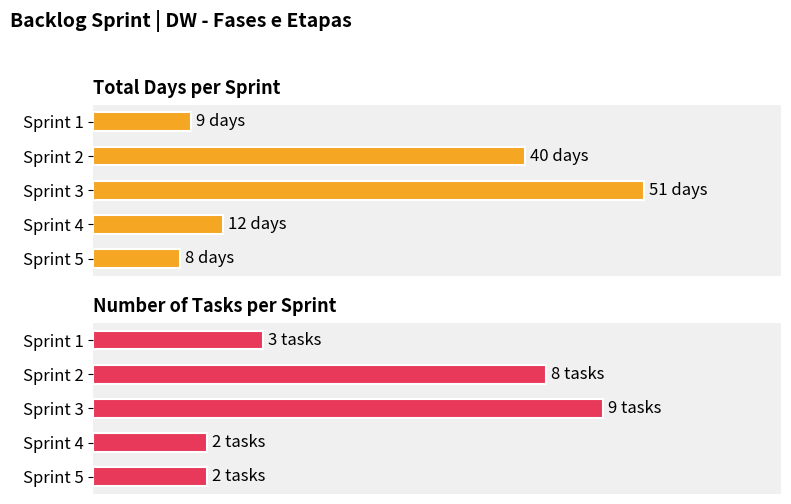

What is the lowest value of the Number of Tasks series?

2